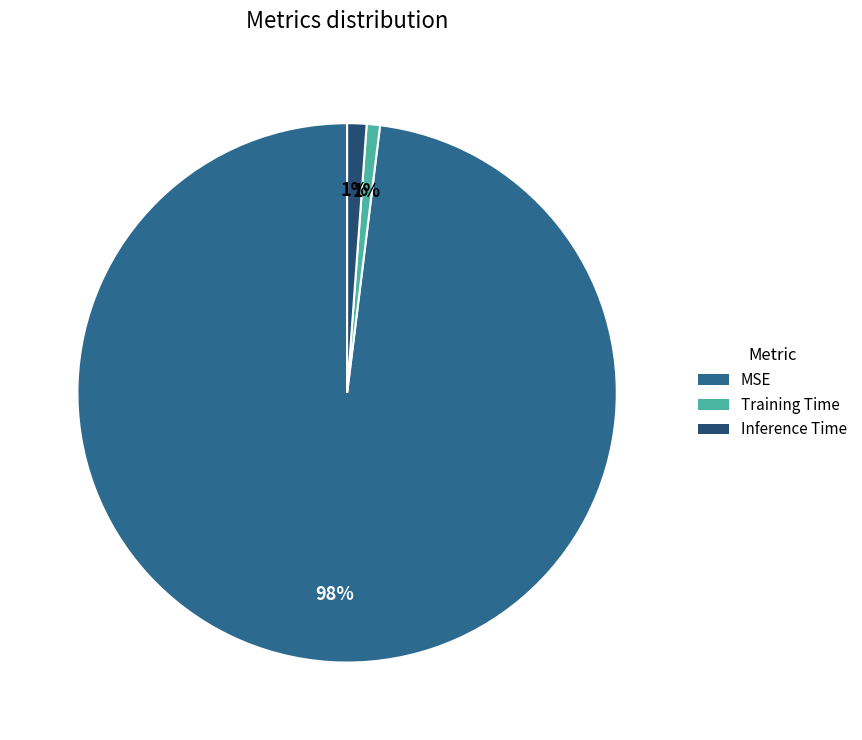

To the nearest percent, what percentage of the pie is Training Time?

1%